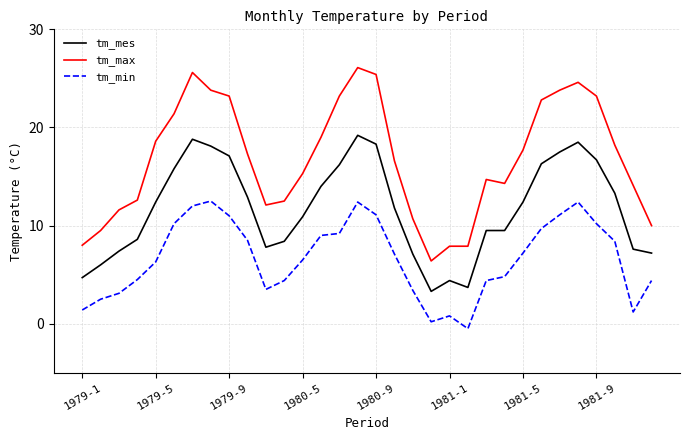

True or false: tm_max has more than 2 interior local peaks.

True